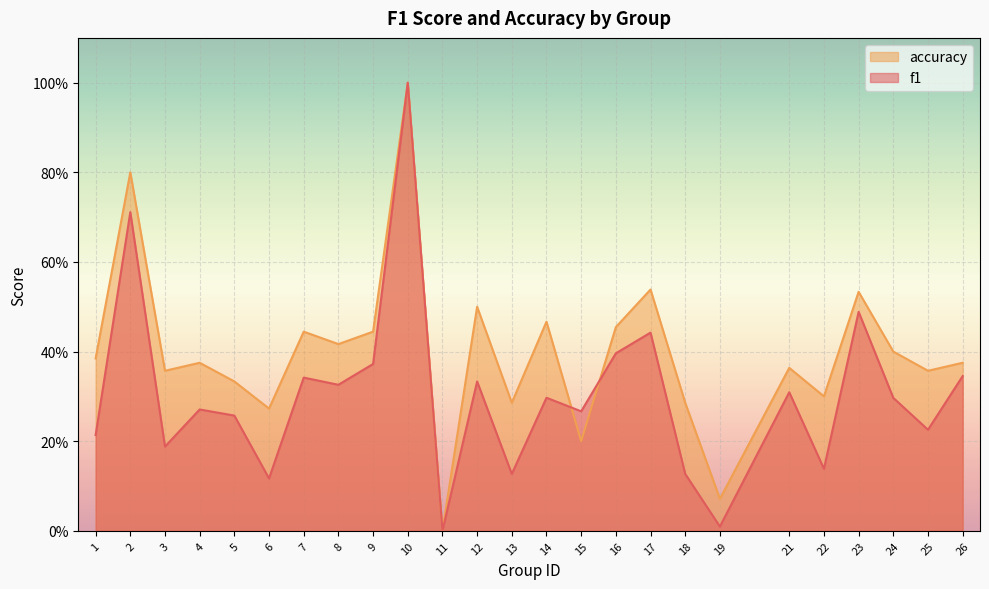

How many intersections are there between accuracy and f1?

2